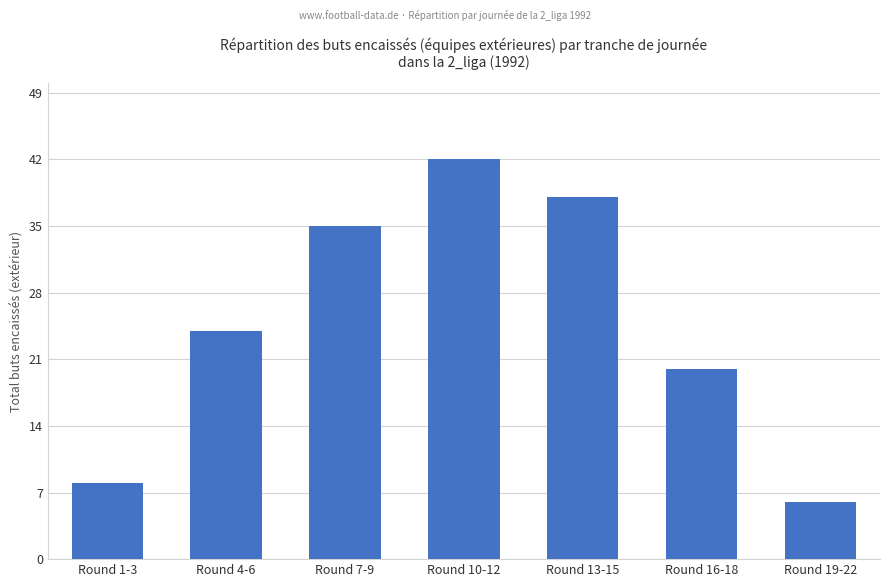

Reading left to right, transcribe all the data shown in this chart.

8	24	35	42	38	20	6